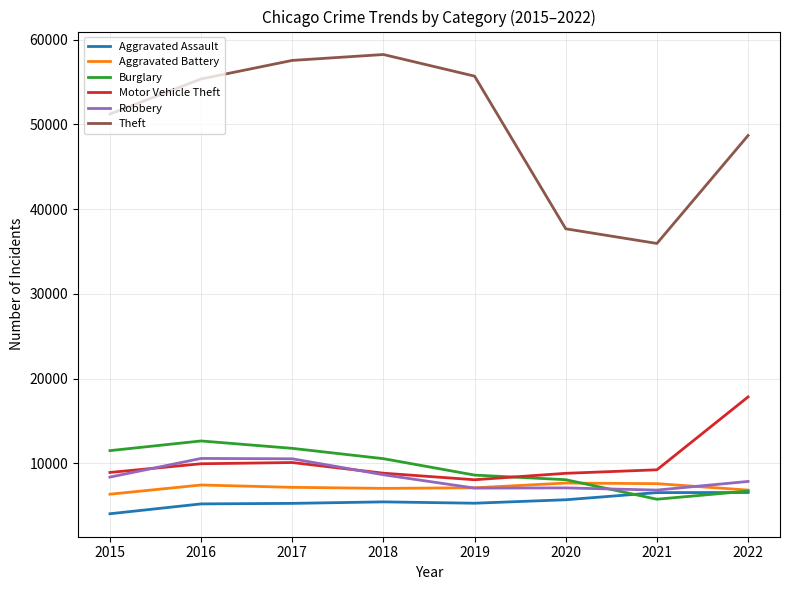

Which series has the widest spread of values?

Theft